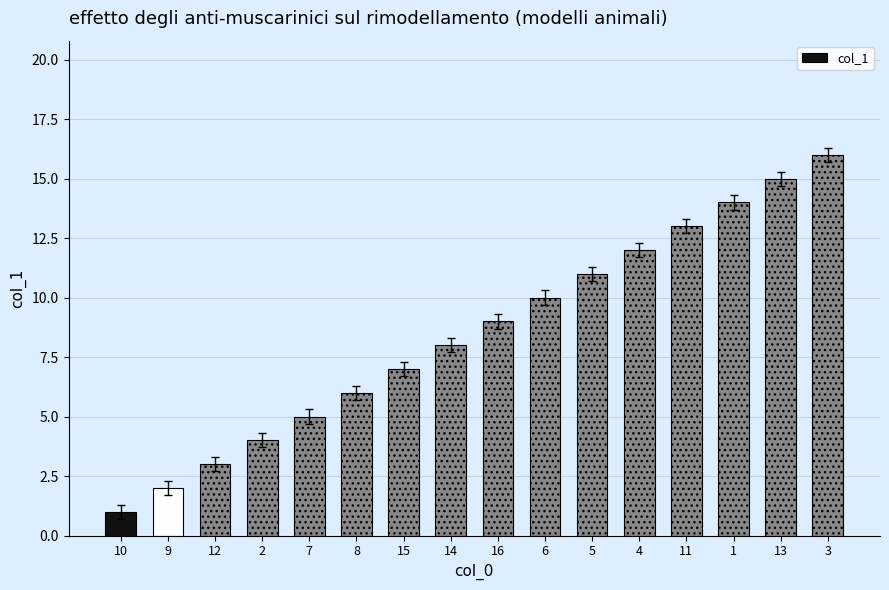

What is the difference between the maximum and second lowest values?

14